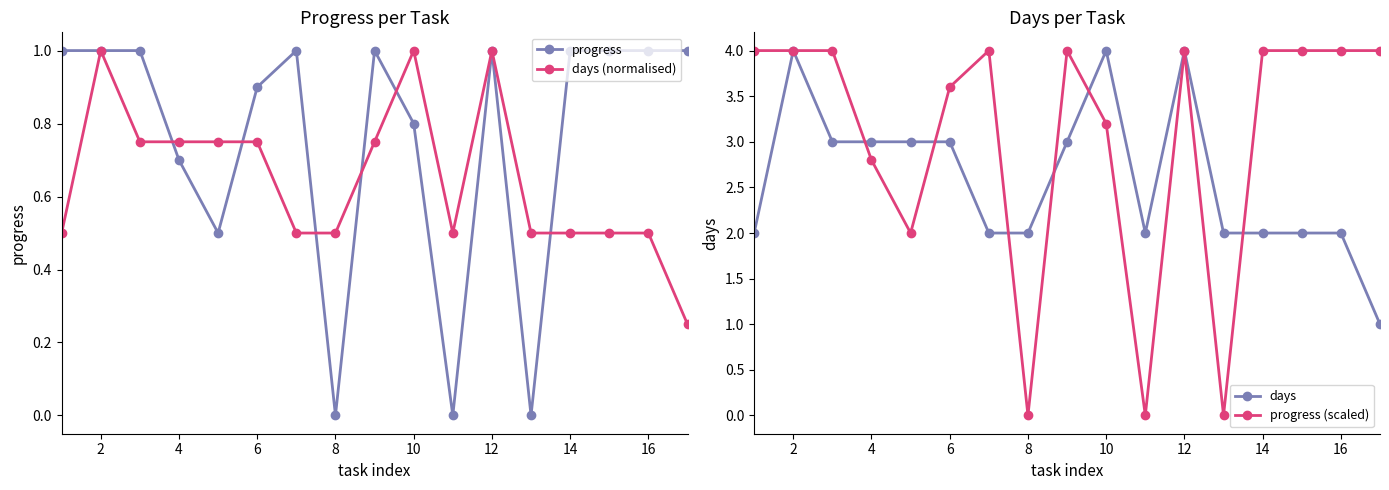

Reading right to left, extract all data points from this chart.

progress: 1.0	1.0	1.0	1.0	0.0	1.0	0.0	0.8	1.0	0.0	1.0	0.9	0.5	0.7	1.0	1.0	1.0
days (normalised): 0.2	0.5	0.5	0.5	0.5	1.0	0.5	1.0	0.8	0.5	0.5	0.8	0.8	0.8	0.8	1.0	0.5
days: 1.0	2.0	2.0	2.0	2.0	4.0	2.0	4.0	3.0	2.0	2.0	3.0	3.0	3.0	3.0	4.0	2.0
progress (scaled): 4.0	4.0	4.0	4.0	0.0	4.0	0.0	3.2	4.0	0.0	4.0	3.6	2.0	2.8	4.0	4.0	4.0